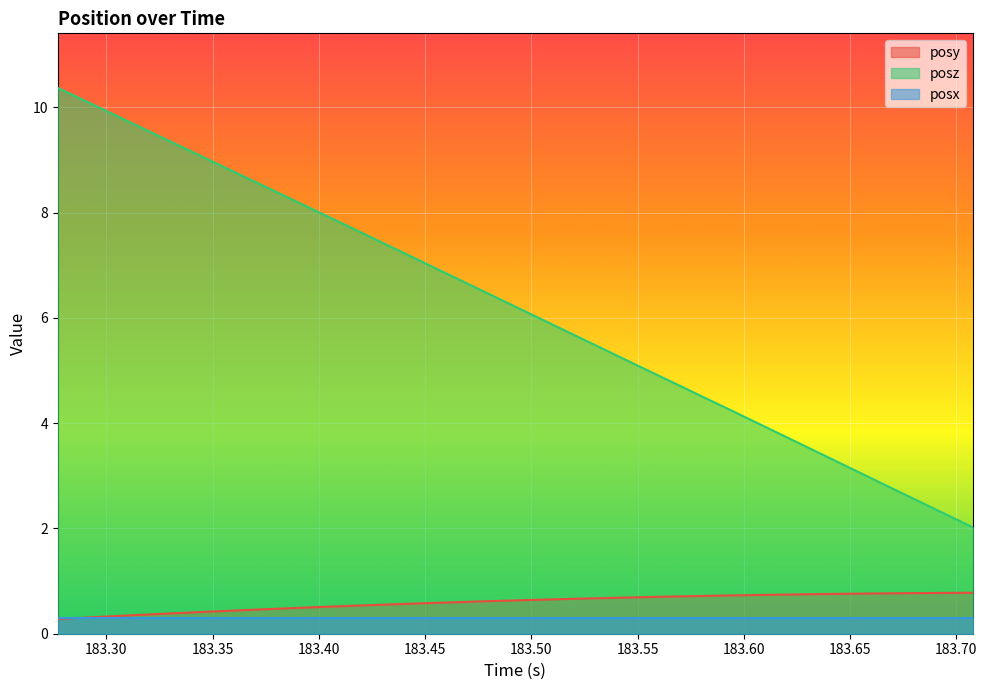

True or false: posy and posz cross at least once.

False